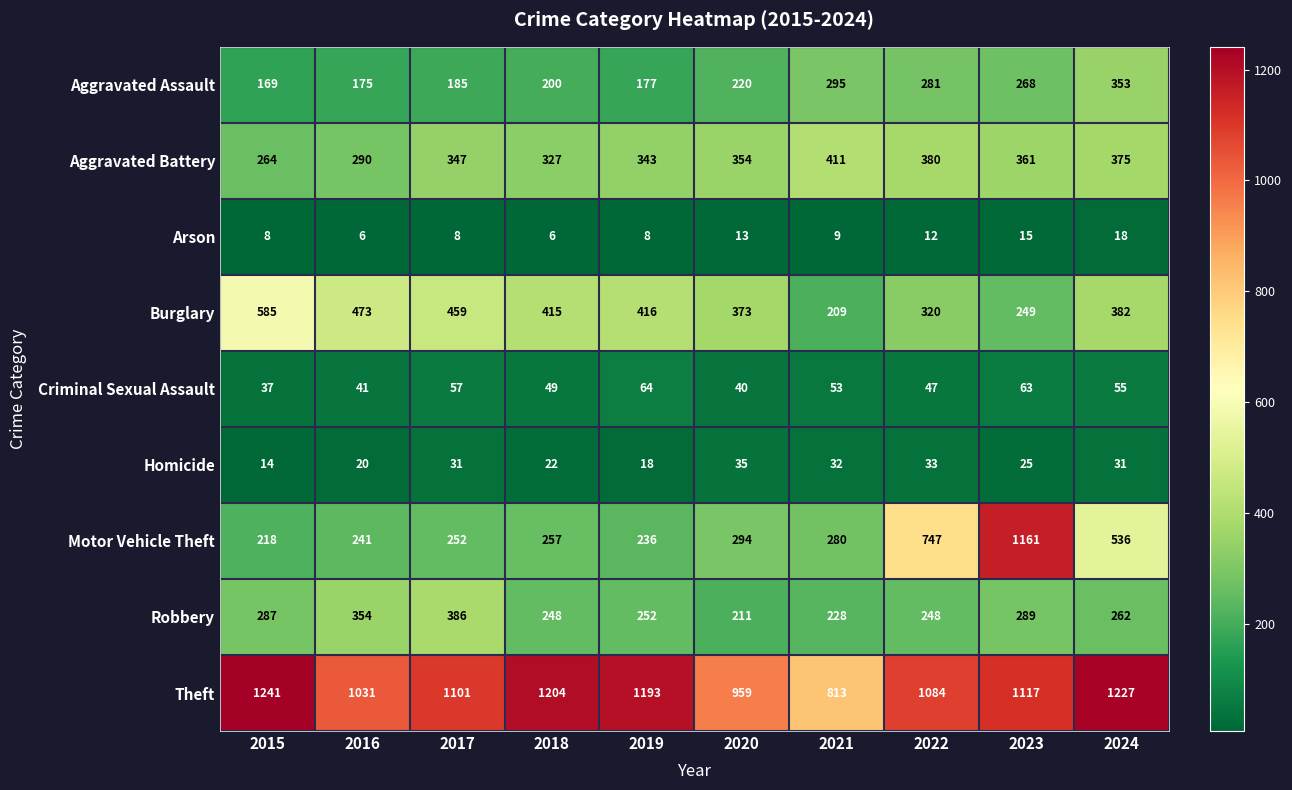

At how many categories does at least one series exceed 50?

10